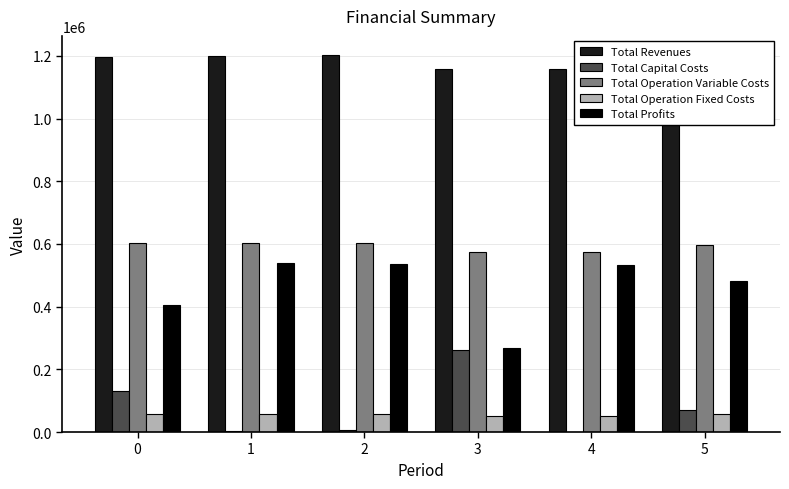

Rank the series at 3 from highest to lowest value.

Total Revenues, Total Operation Variable Costs, Total Profits, Total Capital Costs, Total Operation Fixed Costs